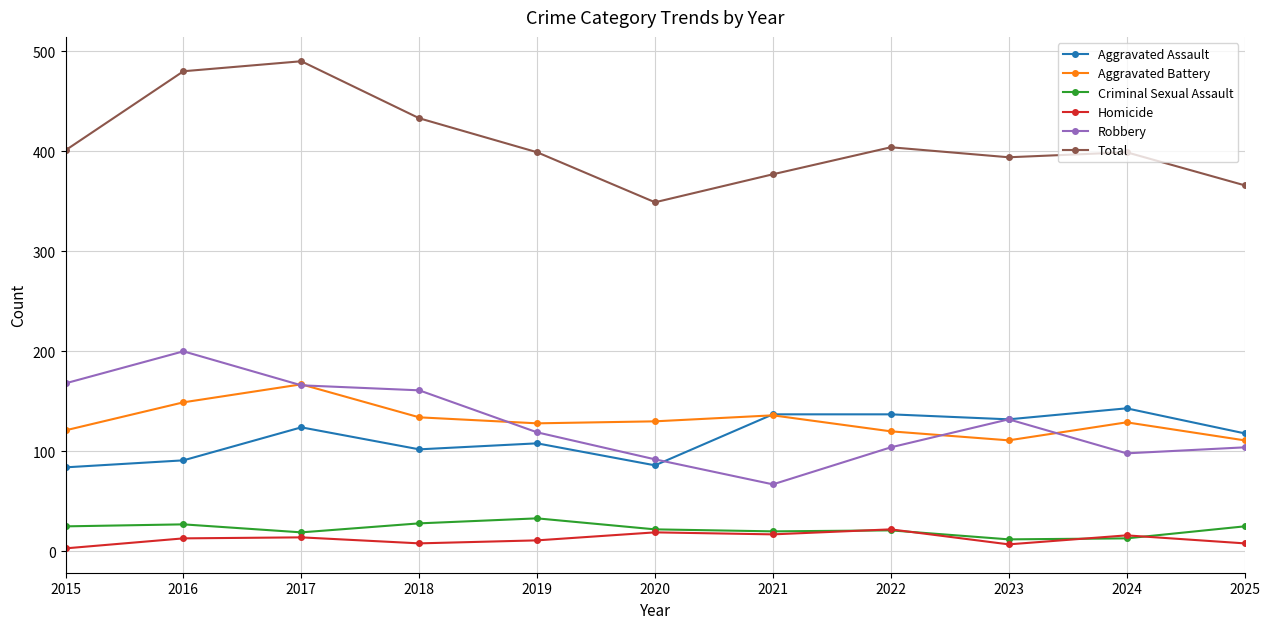

What is the total value across all series at 2016?

960